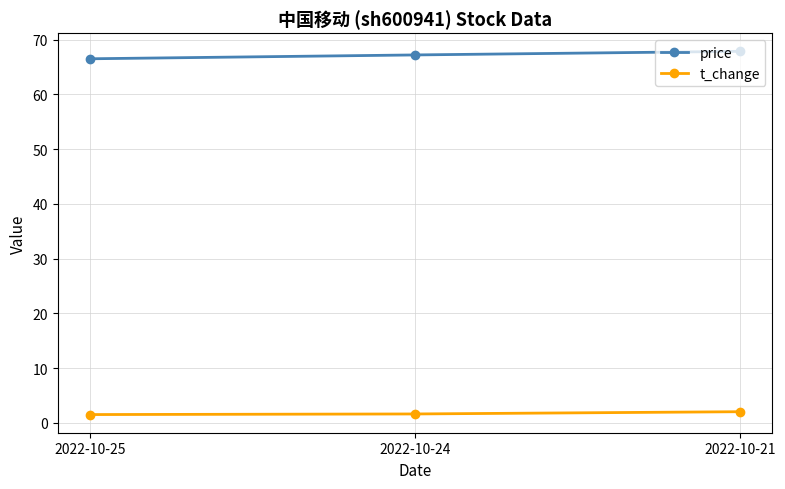

Which category has the highest value in the price series?

2022-10-21